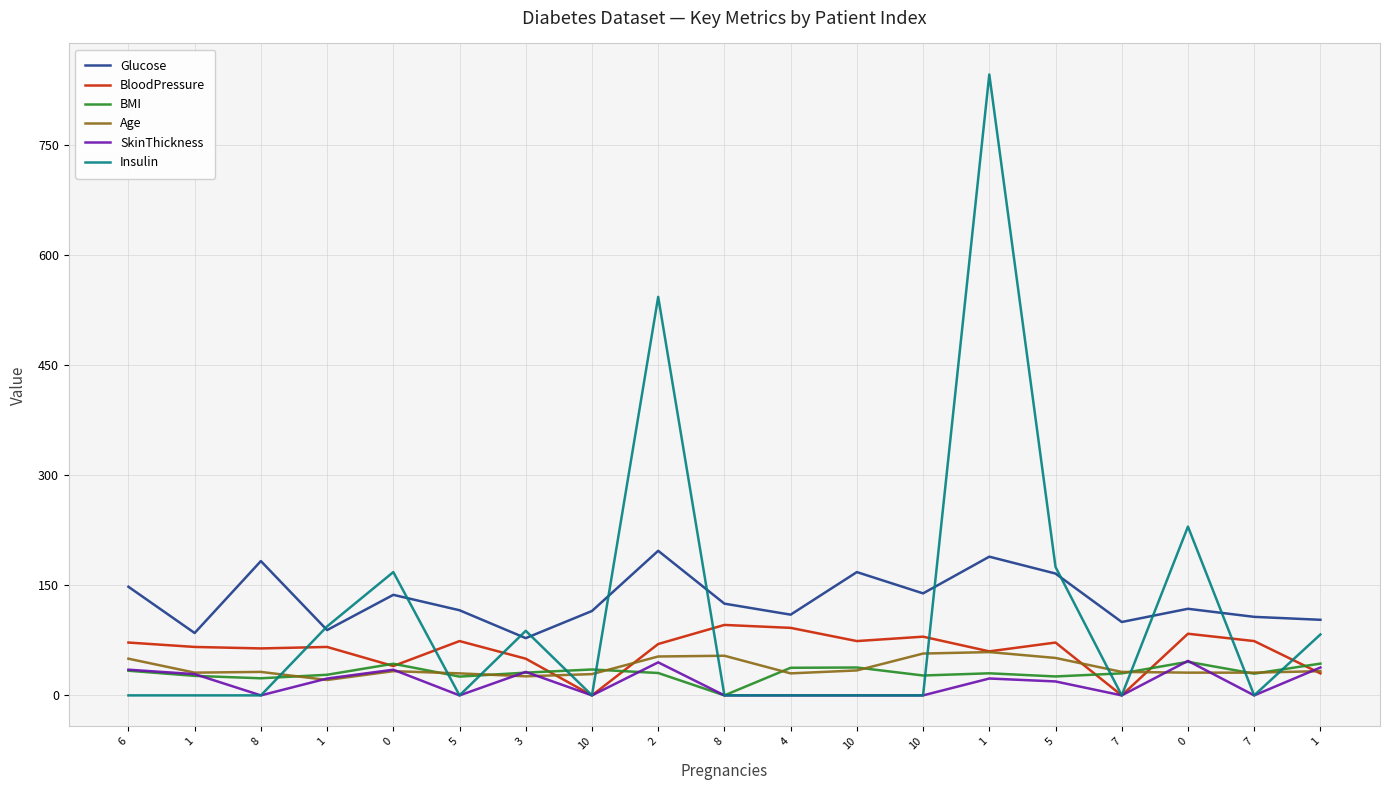

What is the label of the 9th point from the left?

2